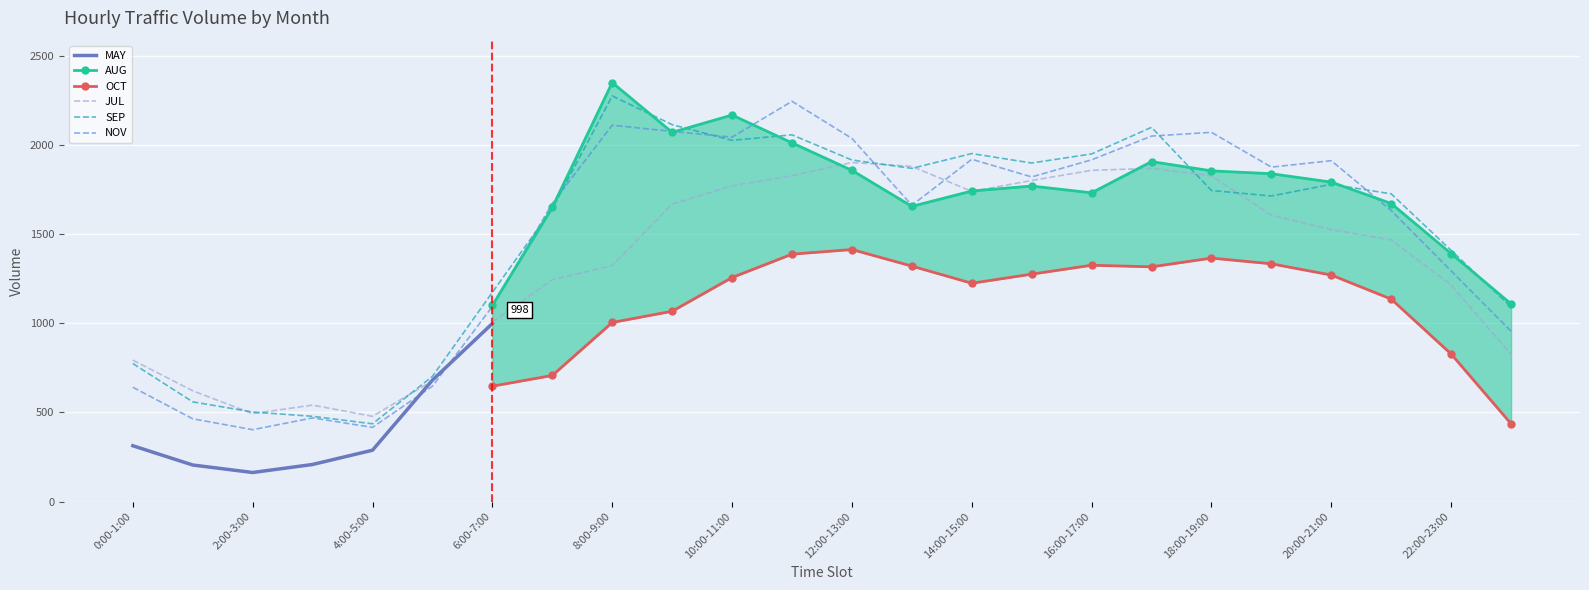

What is the total value across all series at 18:00-19:00?

5640